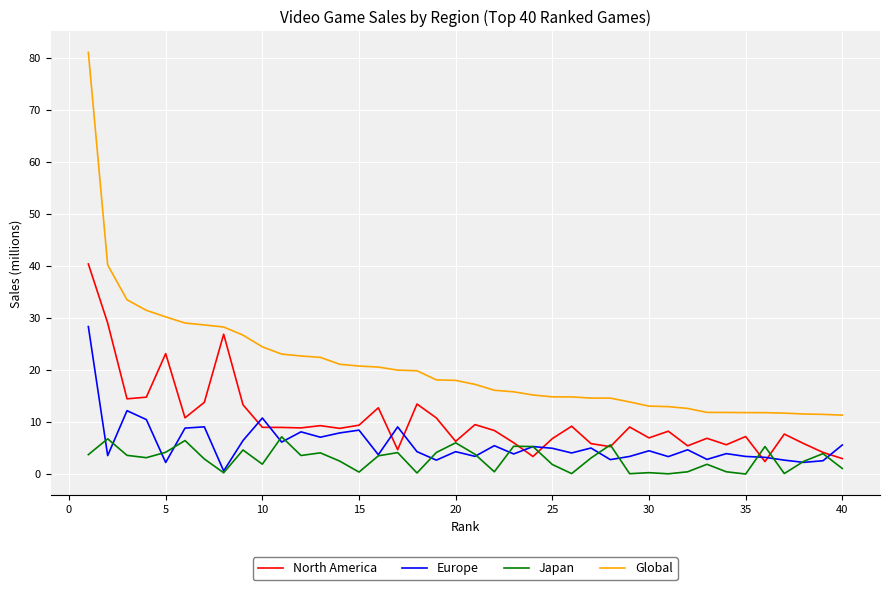

At how many categories does at least one series exceed 25?

9